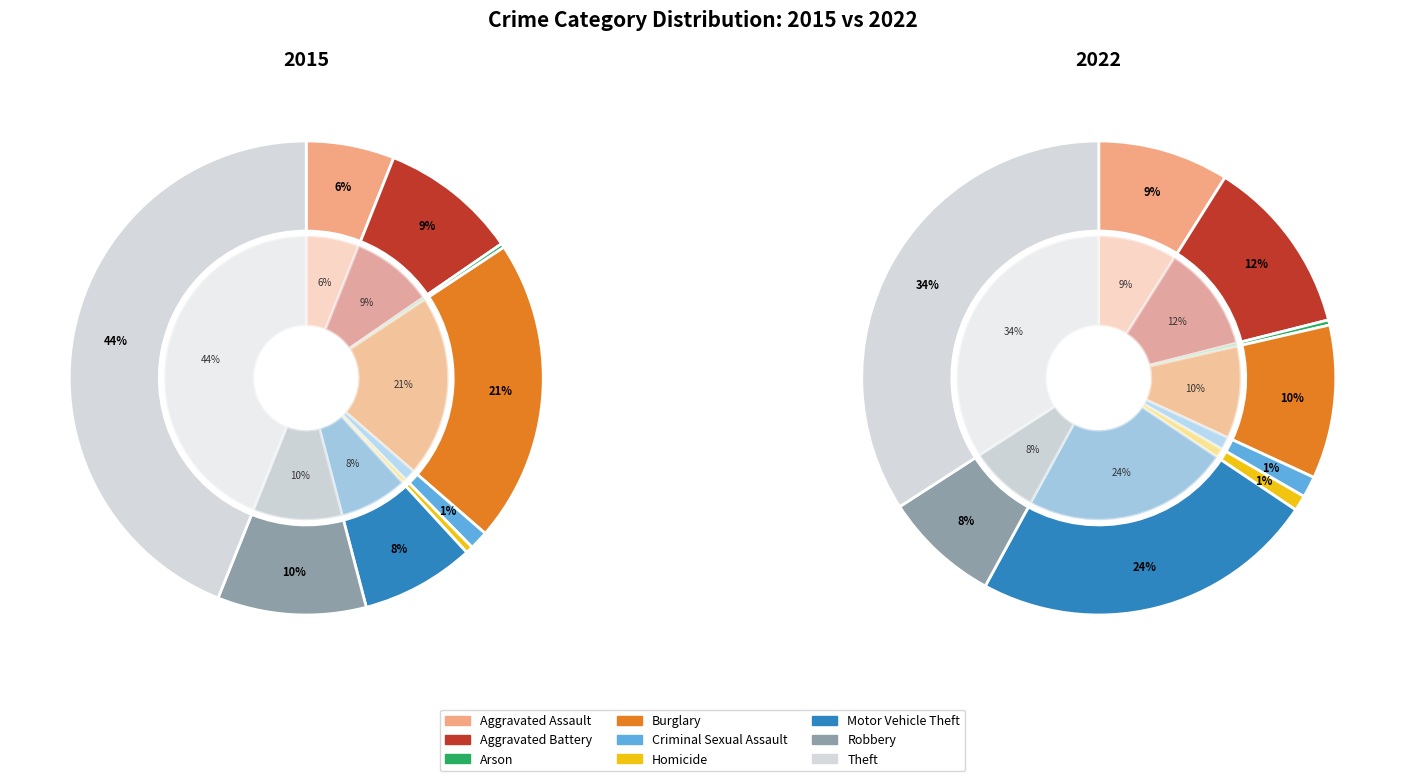

Count the number of slices in the pie.

9